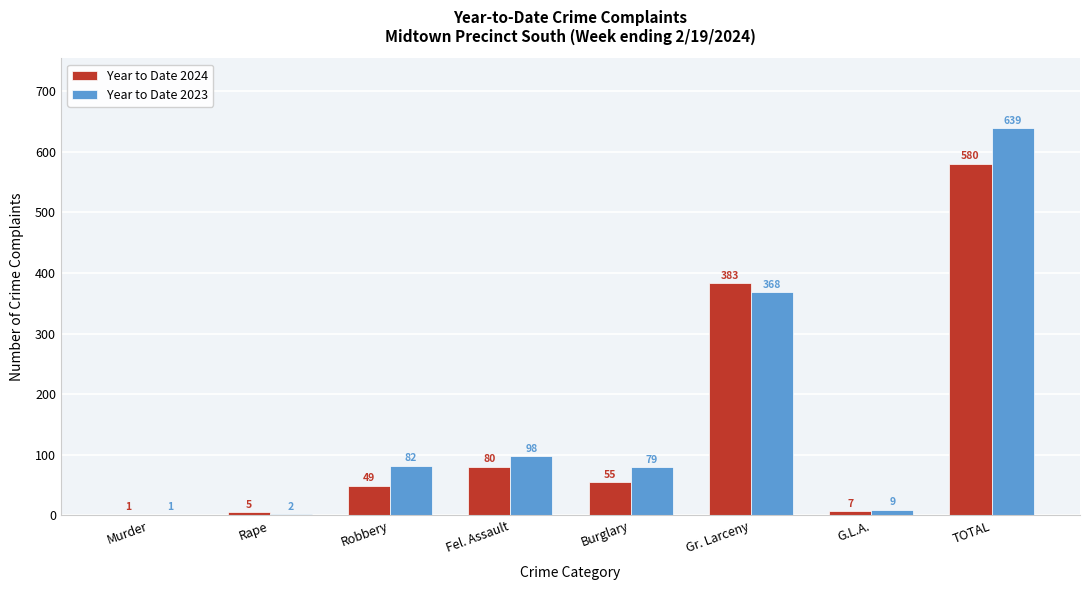

Reading right to left, extract all data points from this chart.

Year to Date 2024: TOTAL=580	G.L.A.=7	Gr. Larceny=383	Burglary=55	Fel. Assault=80	Robbery=49	Rape=5	Murder=1
Year to Date 2023: TOTAL=639	G.L.A.=9	Gr. Larceny=368	Burglary=79	Fel. Assault=98	Robbery=82	Rape=2	Murder=1